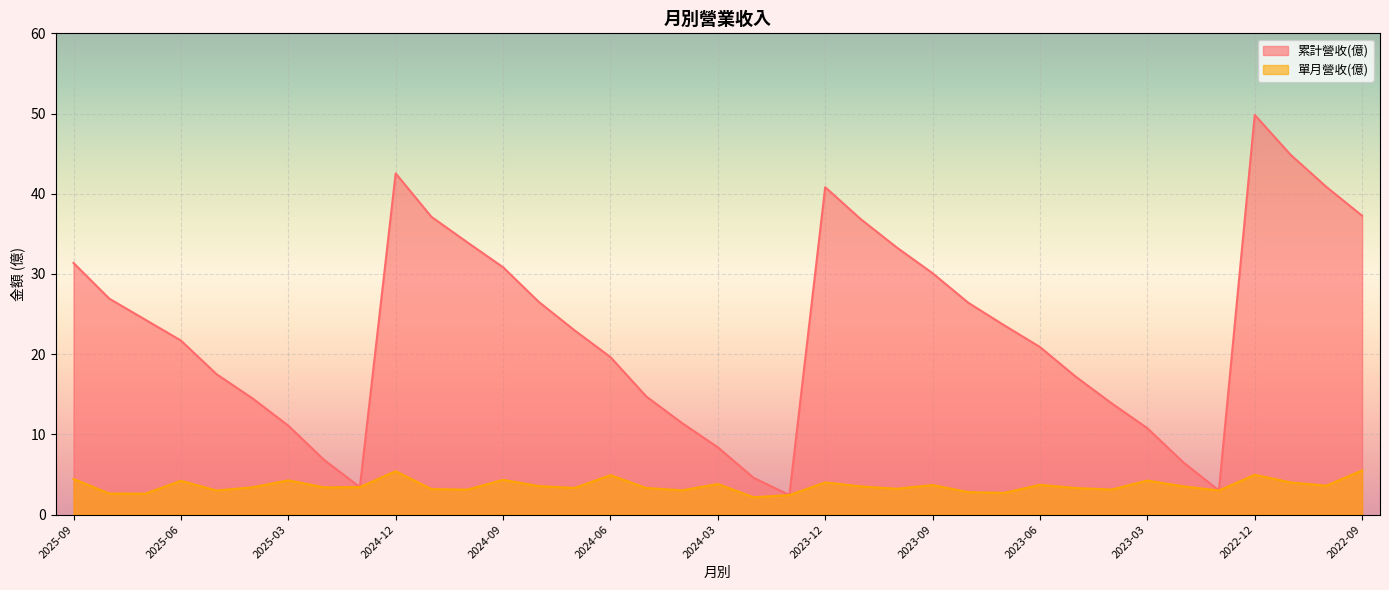

Reading left to right, transcribe all the data shown in this chart.

累計營收(億): 2025-09=31.4	2025-08=26.9	2025-07=24.3	2025-06=21.7	2025-05=17.5	2025-04=14.5	2025-03=11.1	2025-02=6.8	2025-01=3.4	2024-12=42.5	2024-11=37.1	2024-10=34.0	2024-09=30.8	2024-08=26.5	2024-07=23.0	2024-06=19.6	2024-05=14.7	2024-04=11.4	2024-03=8.4	2024-02=4.6	2024-01=2.4	2023-12=40.8	2023-11=36.8	2023-10=33.3	2023-09=30.1	2023-08=26.4	2023-07=23.6	2023-06=20.9	2023-05=17.2	2023-04=13.9	2023-03=10.8	2023-02=6.5	2023-01=3.0	2022-12=49.8	2022-11=44.9	2022-10=40.9	2022-09=37.3
單月營收(億): 2025-09=4.4	2025-08=2.6	2025-07=2.6	2025-06=4.2	2025-05=3.0	2025-04=3.4	2025-03=4.3	2025-02=3.4	2025-01=3.4	2024-12=5.4	2024-11=3.2	2024-10=3.1	2024-09=4.3	2024-08=3.5	2024-07=3.3	2024-06=4.9	2024-05=3.3	2024-04=3.0	2024-03=3.8	2024-02=2.2	2024-01=2.4	2023-12=4.0	2023-11=3.5	2023-10=3.2	2023-09=3.7	2023-08=2.8	2023-07=2.7	2023-06=3.7	2023-05=3.3	2023-04=3.1	2023-03=4.2	2023-02=3.5	2023-01=3.0	2022-12=5.0	2022-11=4.0	2022-10=3.6	2022-09=5.5